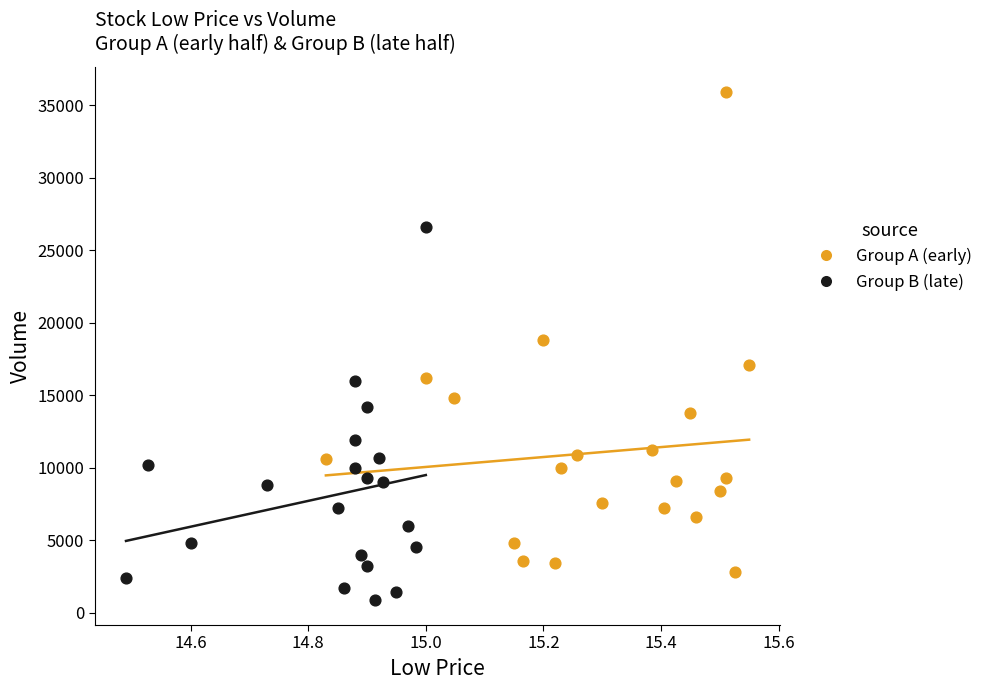

Which series reaches the minimum Y coordinate?

Group B (late)